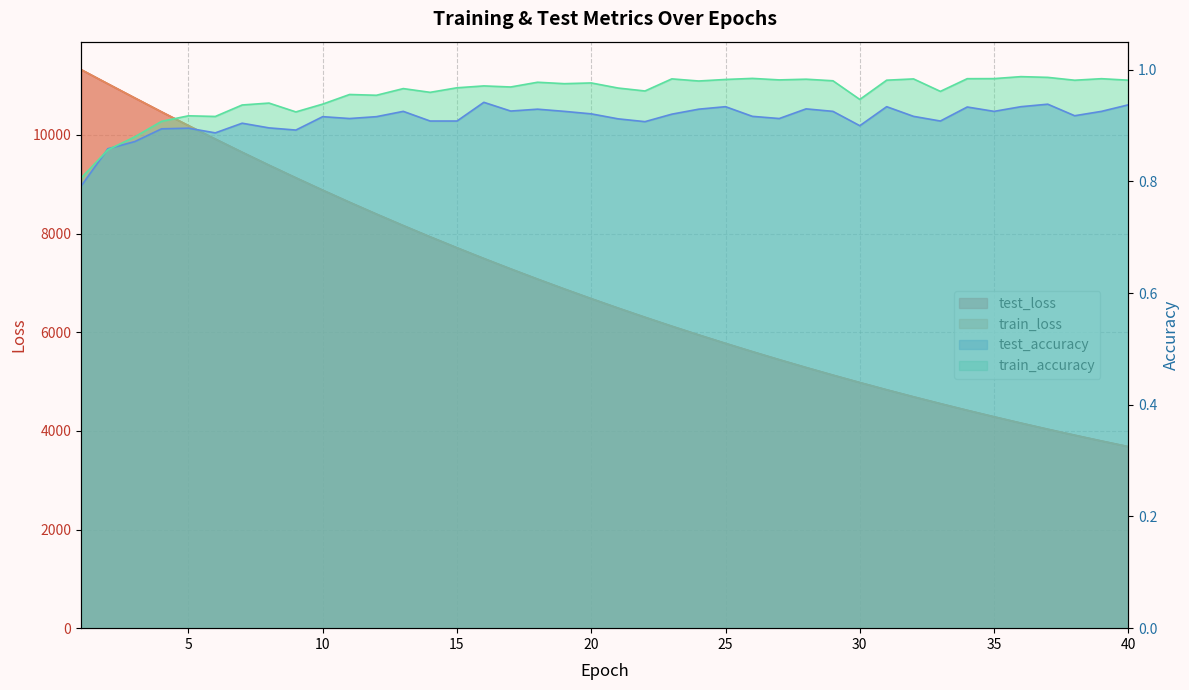

At which category is the sum across all series the highest?

1